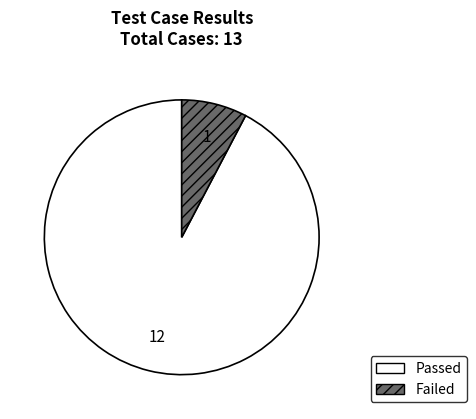

How many slices are in this pie chart?

2